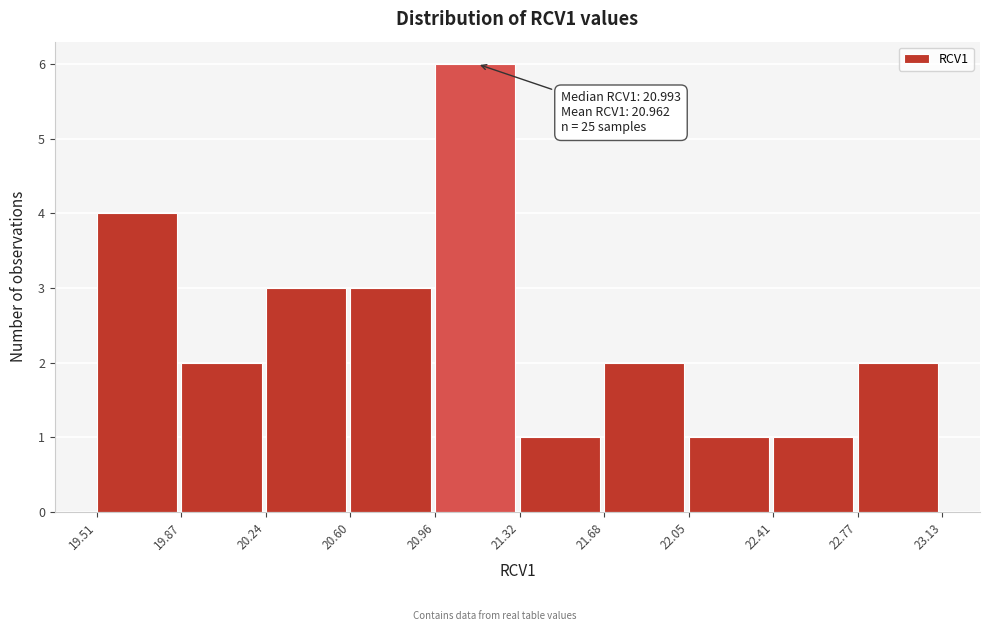

Over which range of the x-axis is the bar tallest?

20.96 to 21.32